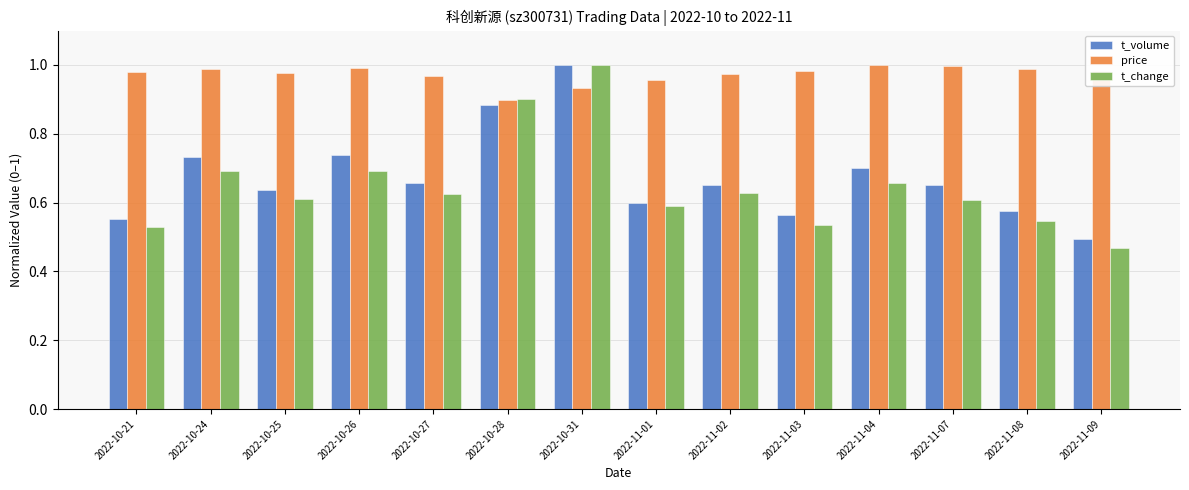

Where is t_volume nearest to the value 0?

2022-11-09